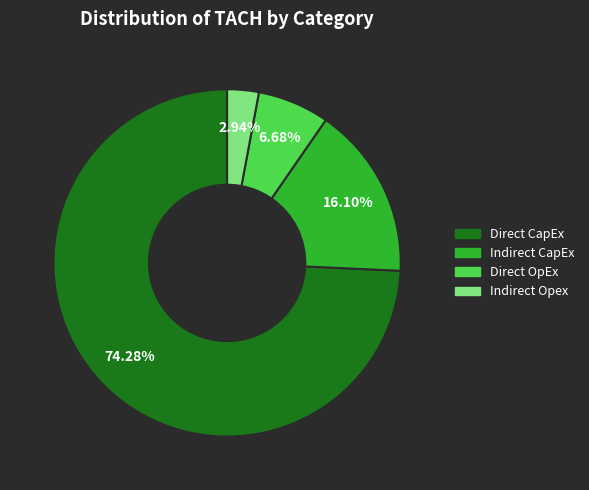

Which slice represents more than half of the pie?

Direct CapEx